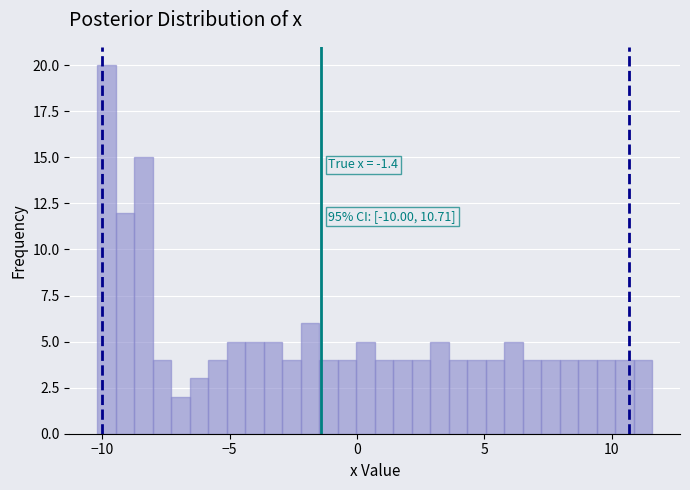

Read against the x-axis, roughly where is the centre of the tallest bar?

-10.0